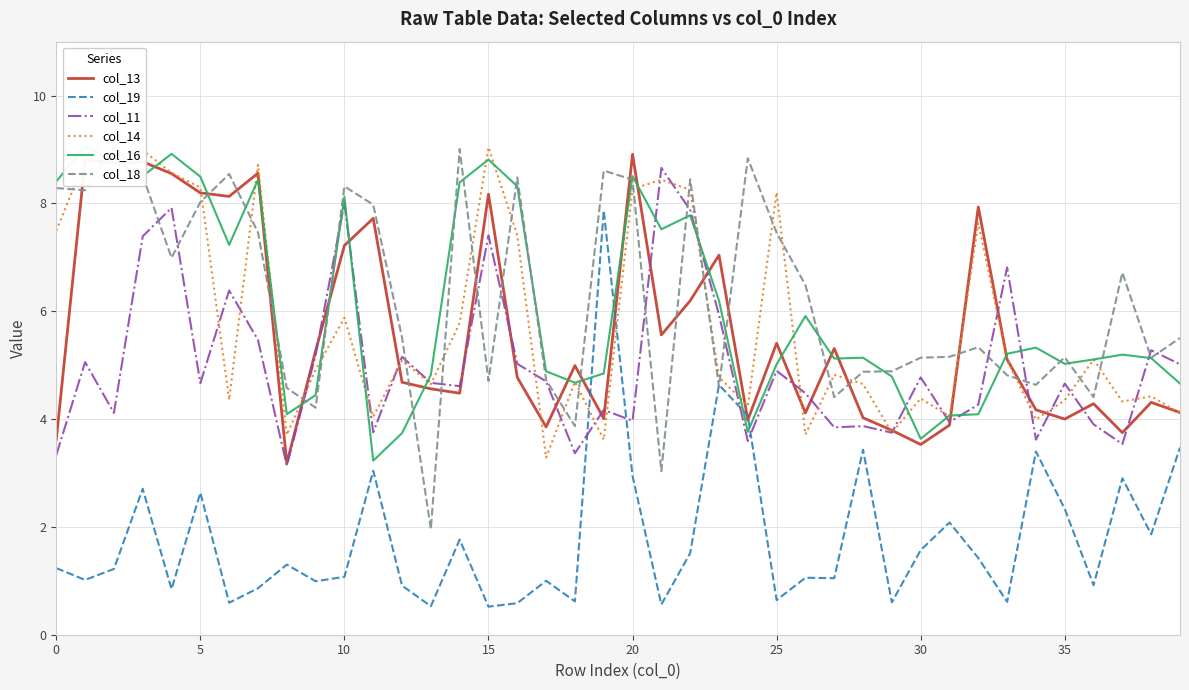

What is the label of the 11th point from the left?

10